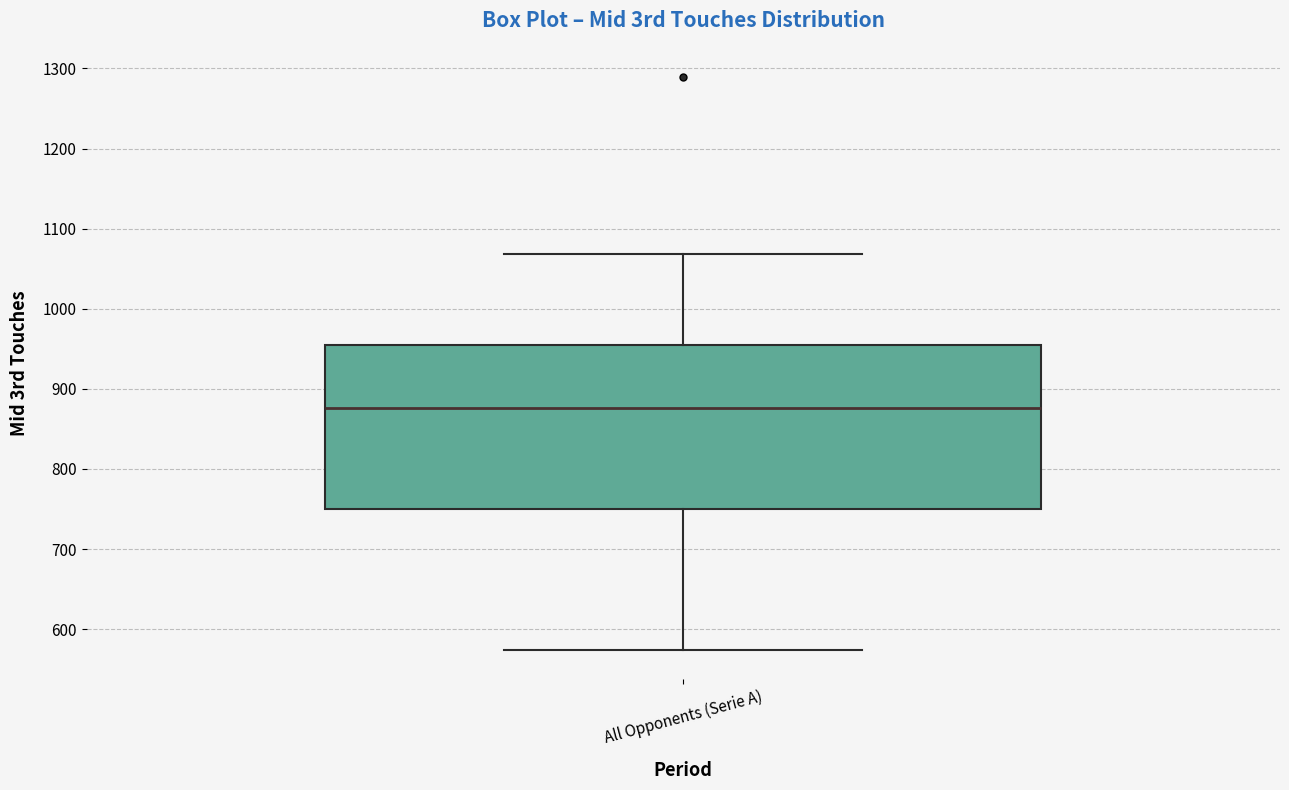

Transcribe this box plot: give where the median line is, the range the box spans, and where the two whiskers end, as read against the y-axis. The values are not printed on the chart, so give them approximately, as read against the axis.

median 880, box 750 to 950, whiskers 570 to 1070